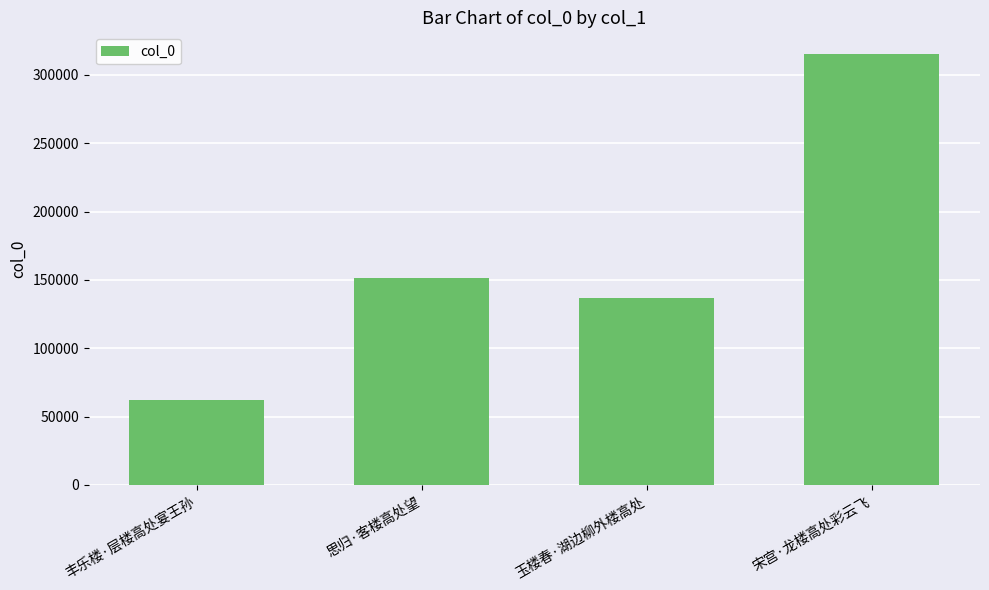

What position from the right is 玉楼春·湖边柳外楼高处?

2